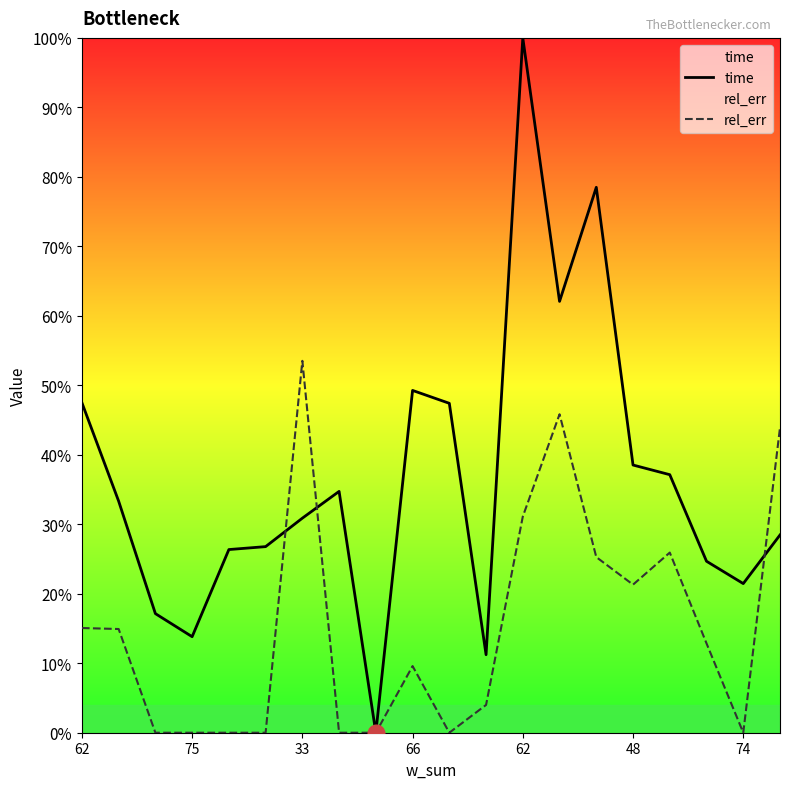

After their last crossing, which series has the higher values: time or rel_err?

rel_err